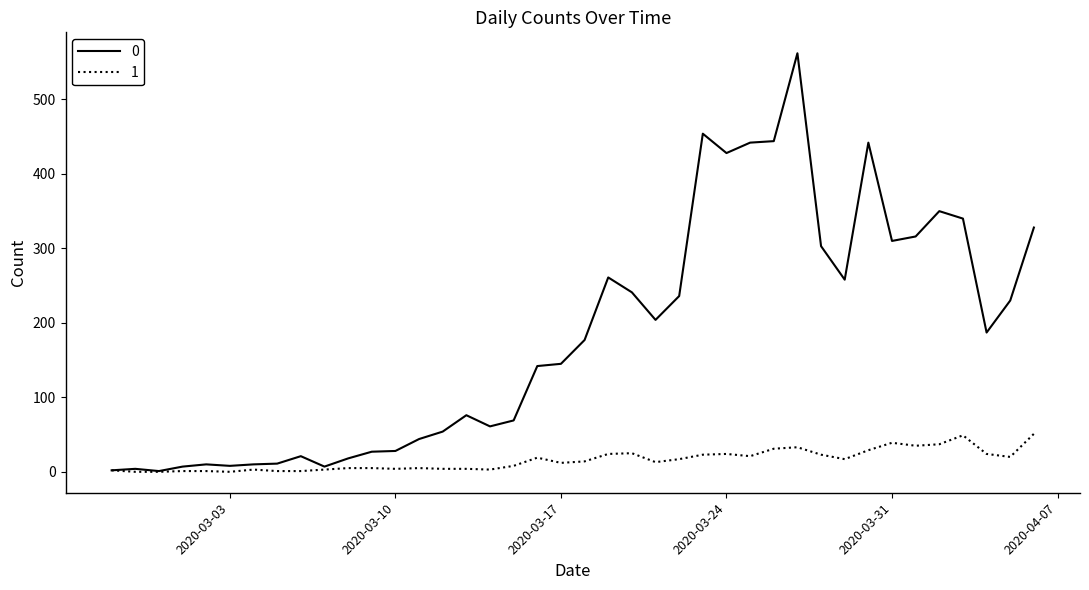

What is the greatest value displayed?

562